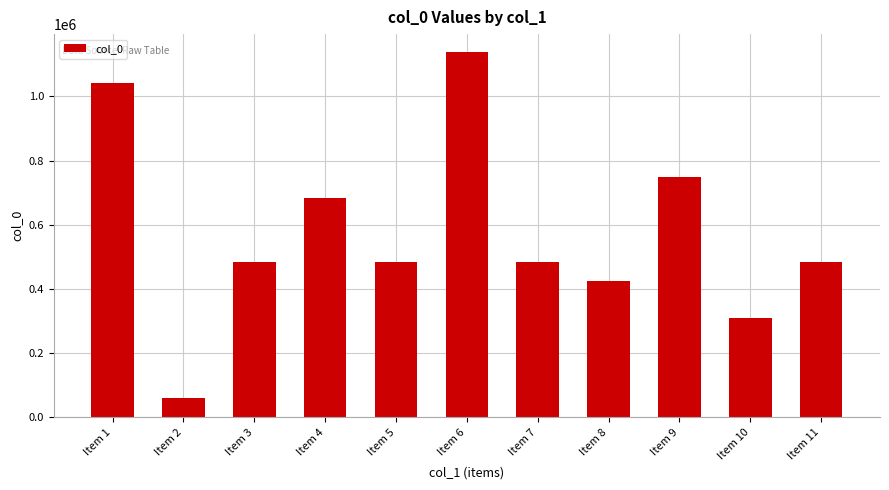

True or false: the data shows 1764173 at Item 1.

False